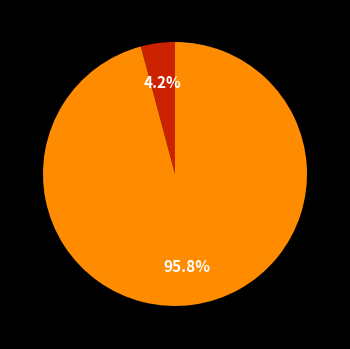

Does any single category account for the majority?

Yes